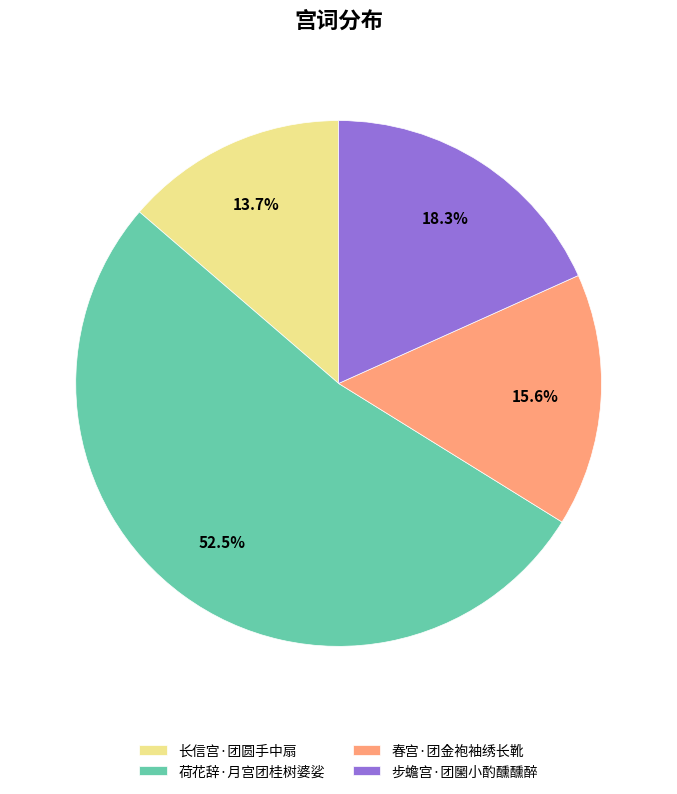

To the nearest percent, what is the difference between the largest and smallest slice percentages?

39%